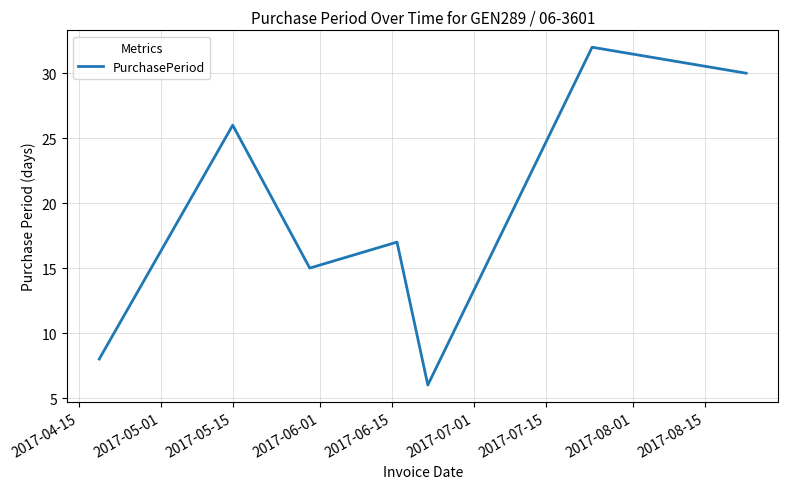

How many interior local peaks (higher than both neighbors) does the data have?

3